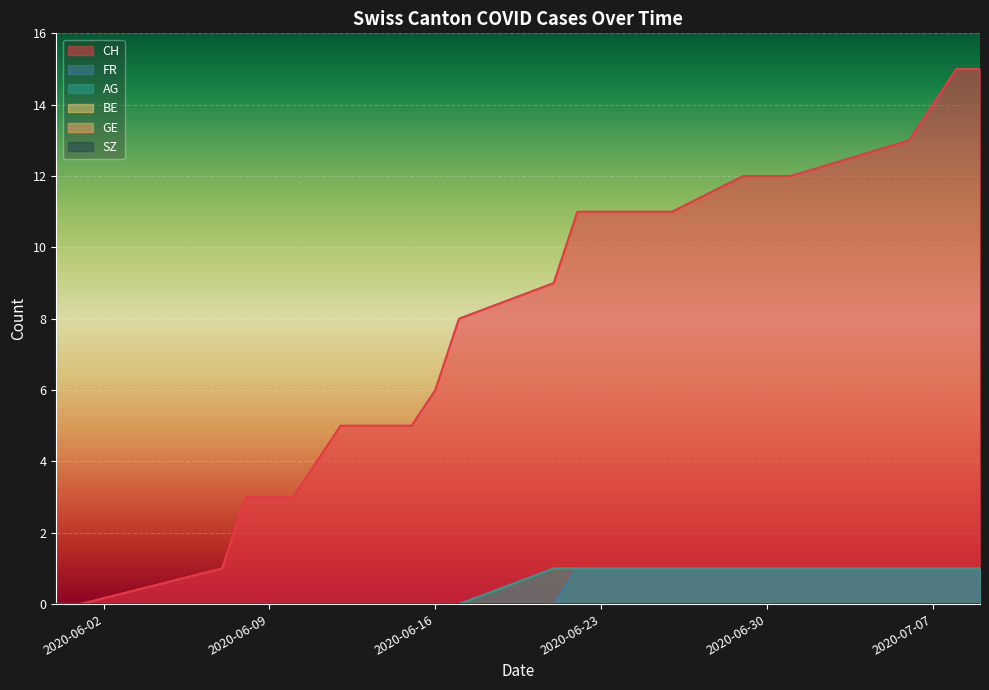

True or false: AG and FR cross at least once.

False